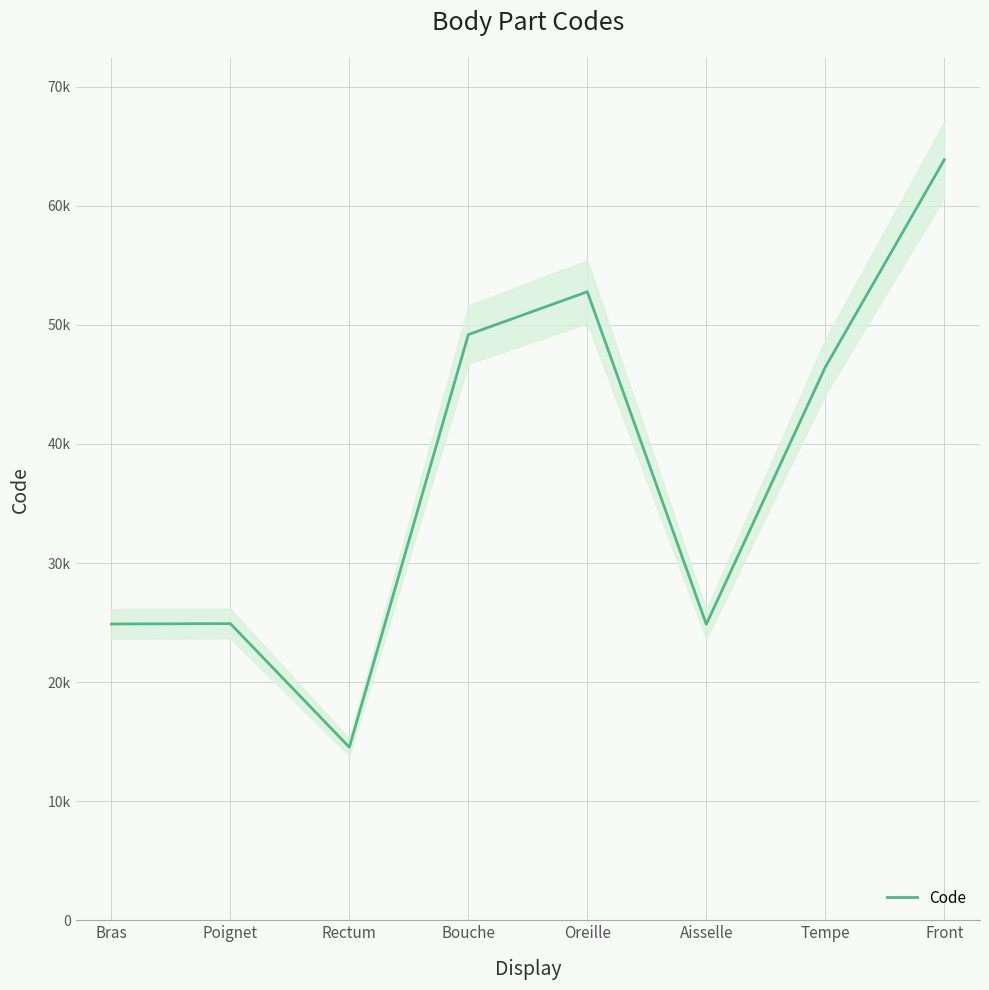

What is the change in value from Poignet to Bouche?

+24262